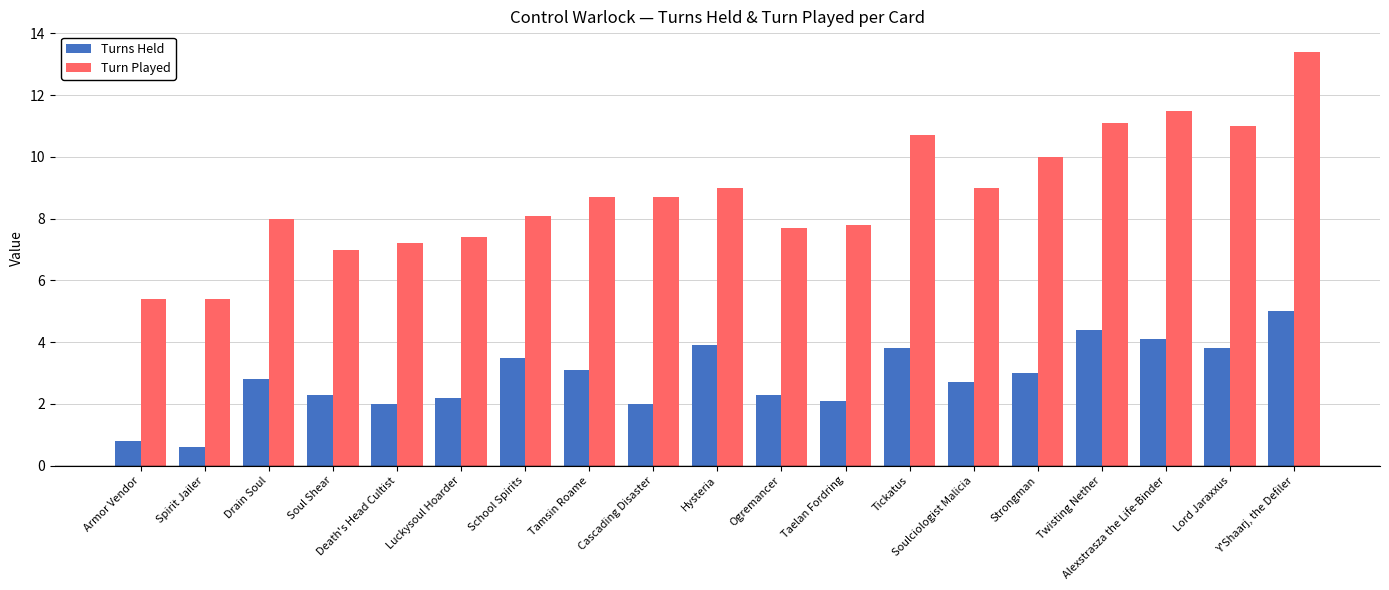

The Turn Played series shows 3.0 at Ogremancer. True or false?

False